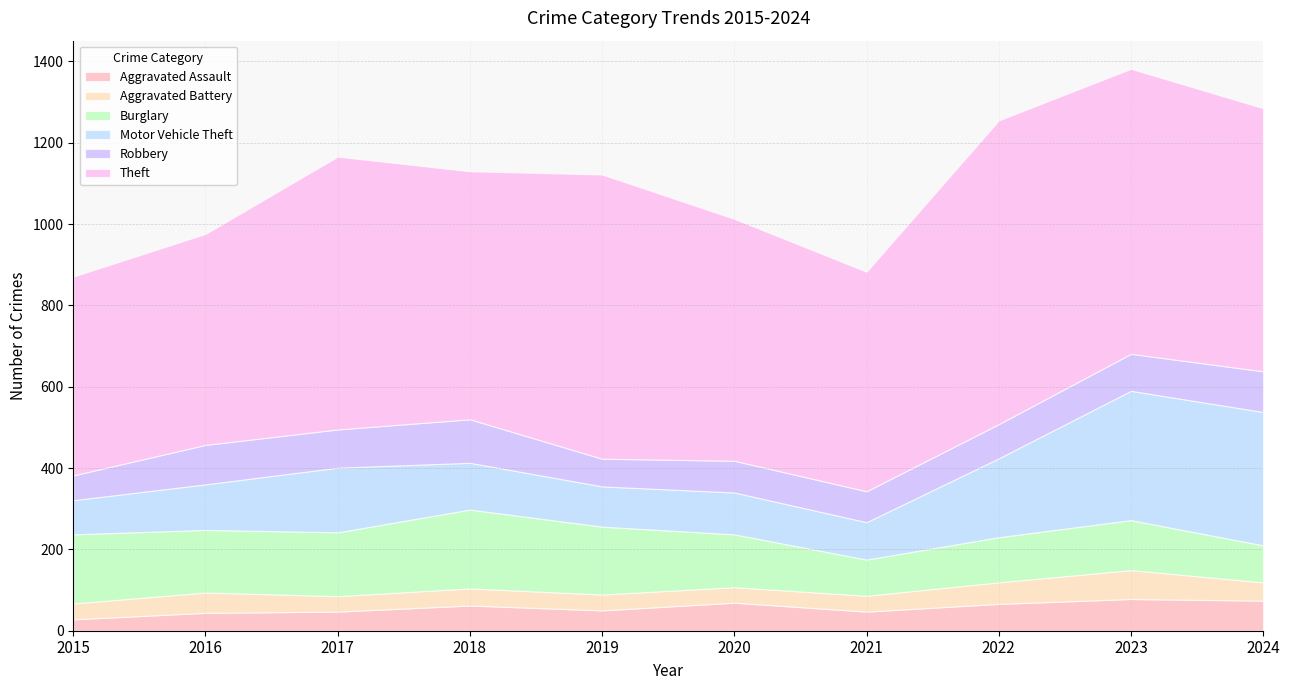

At which label does Theft reach its minimum?

2015